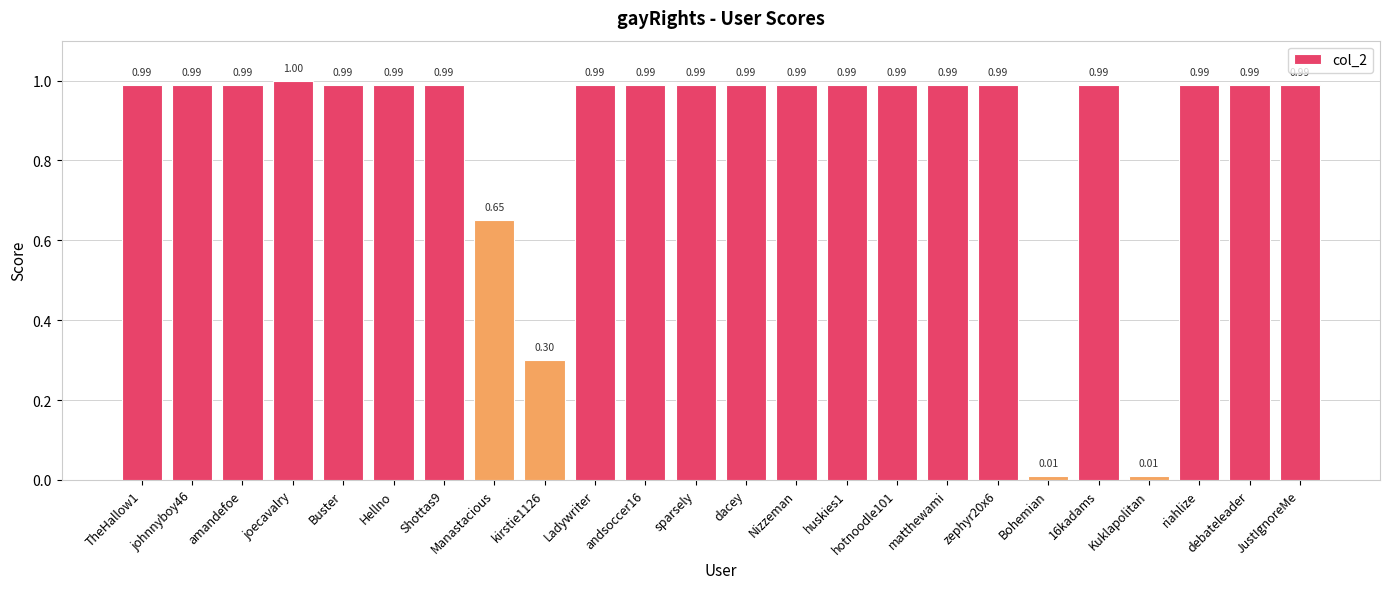

At which category does the chart reach its peak across all series?

joecavalry